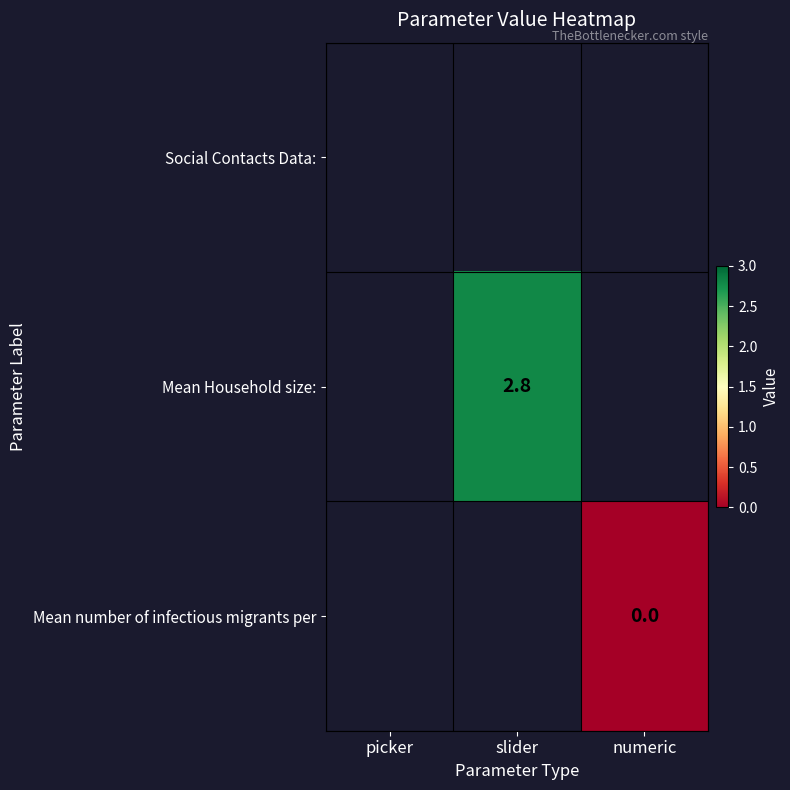

True or false: Mean Household size: has a value of 3.8 at slider.

False